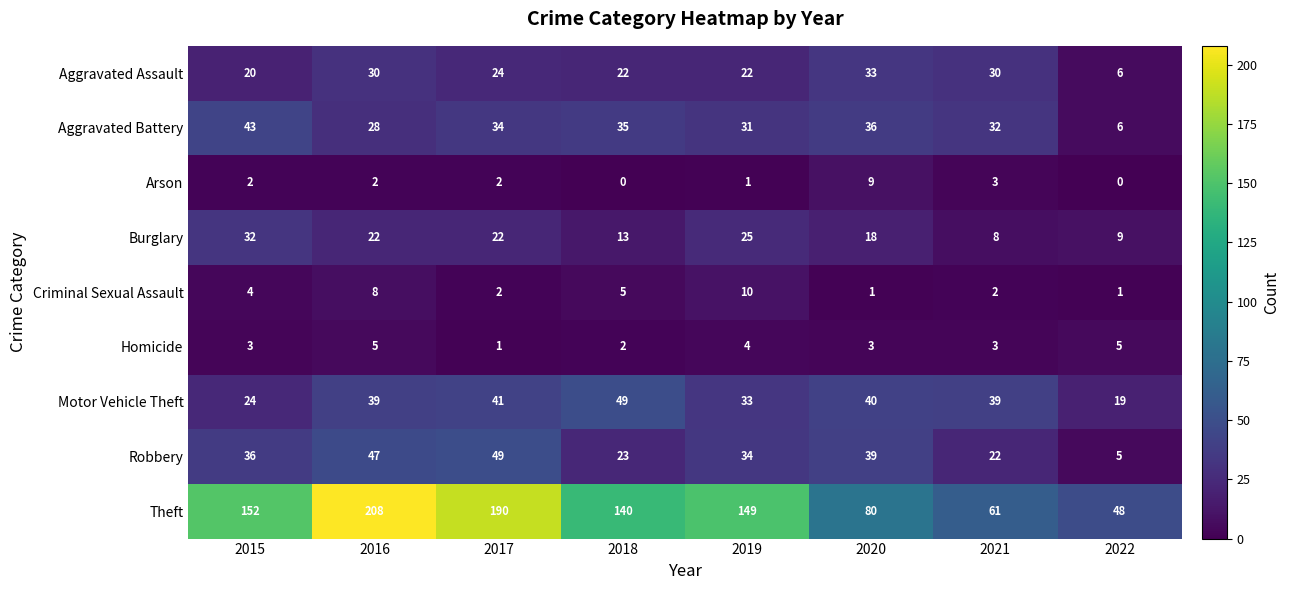

What is the difference between the Aggravated Battery values at 2022 and 2018?

29